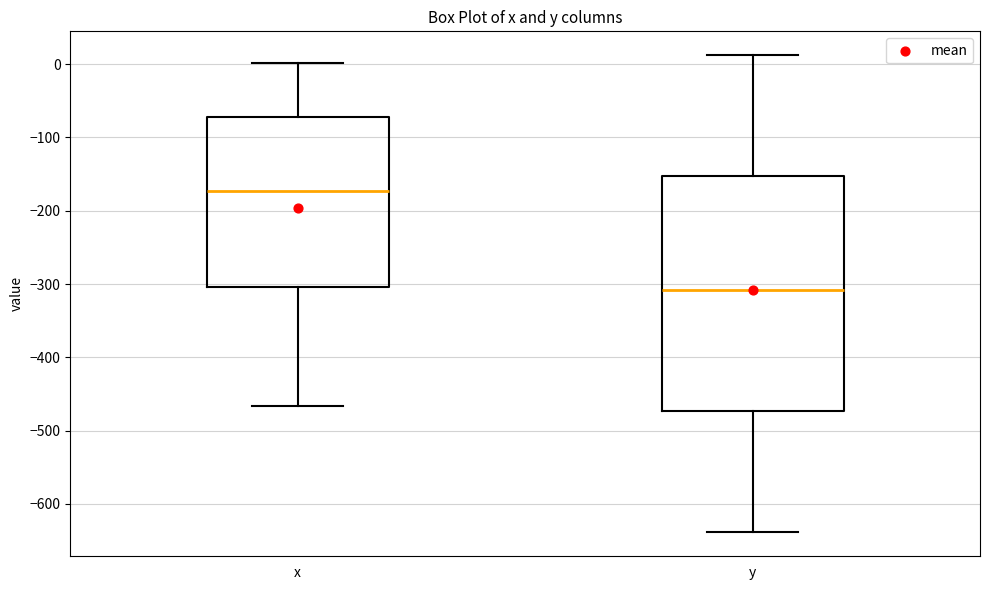

Which box is the tallest, from its lower edge to its upper edge?

y